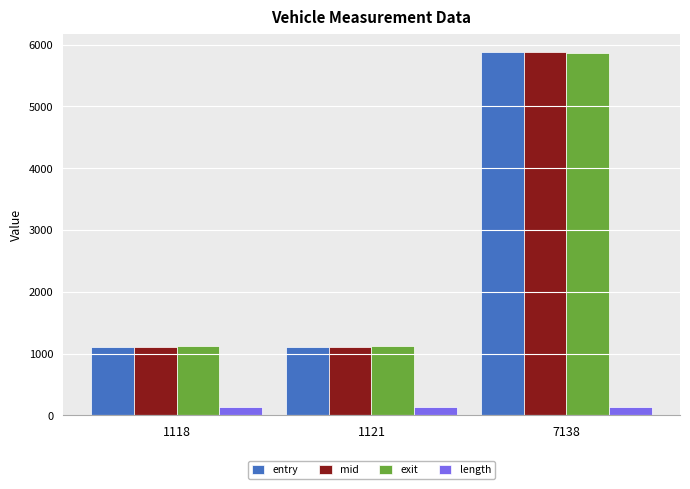

What is the difference between the highest and lowest values at 1121?

982.6